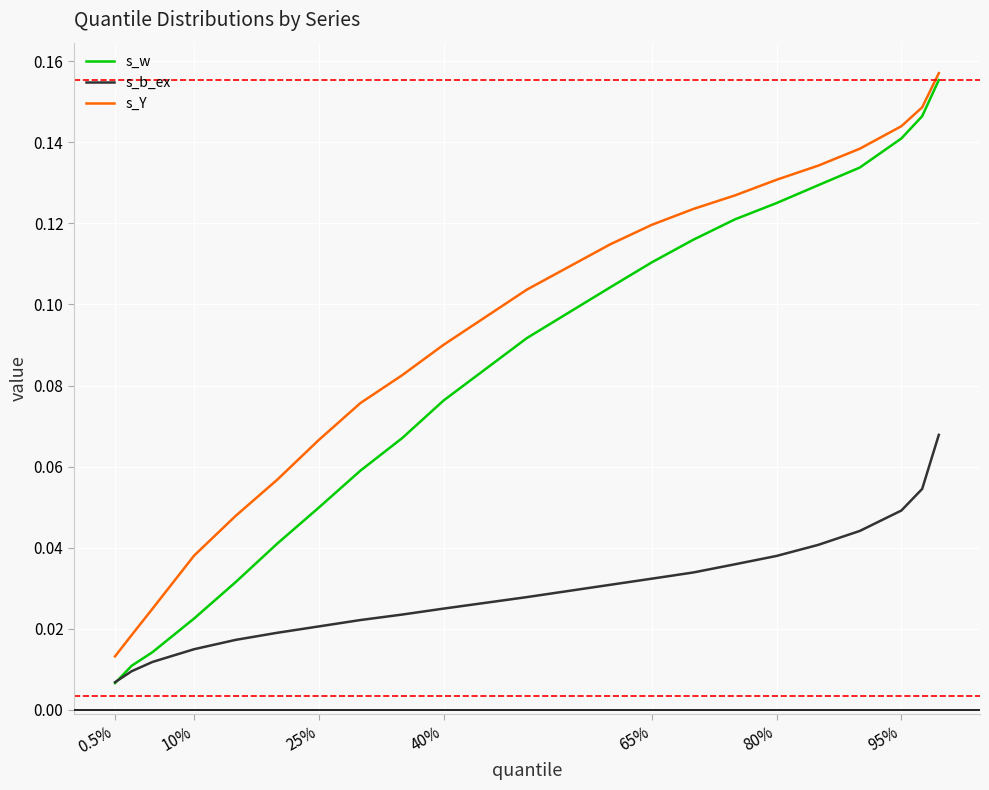

Which series has the largest total across all categories?

s_Y